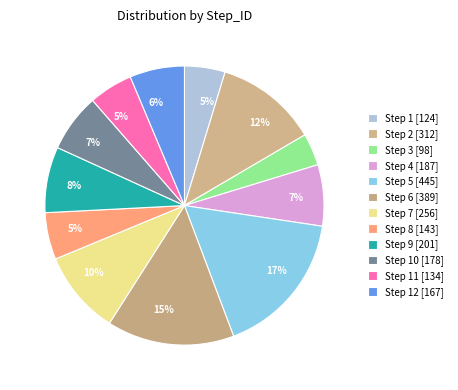

How many slices are in this pie chart?

12